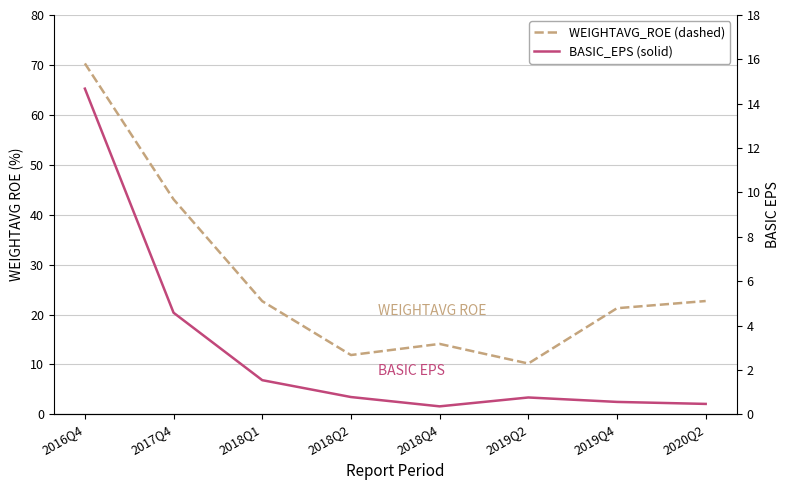

Rank the series by their average value, from highest to lowest.

WEIGHTAVG_ROE (Before sort), BASIC_EPS (Sorted)